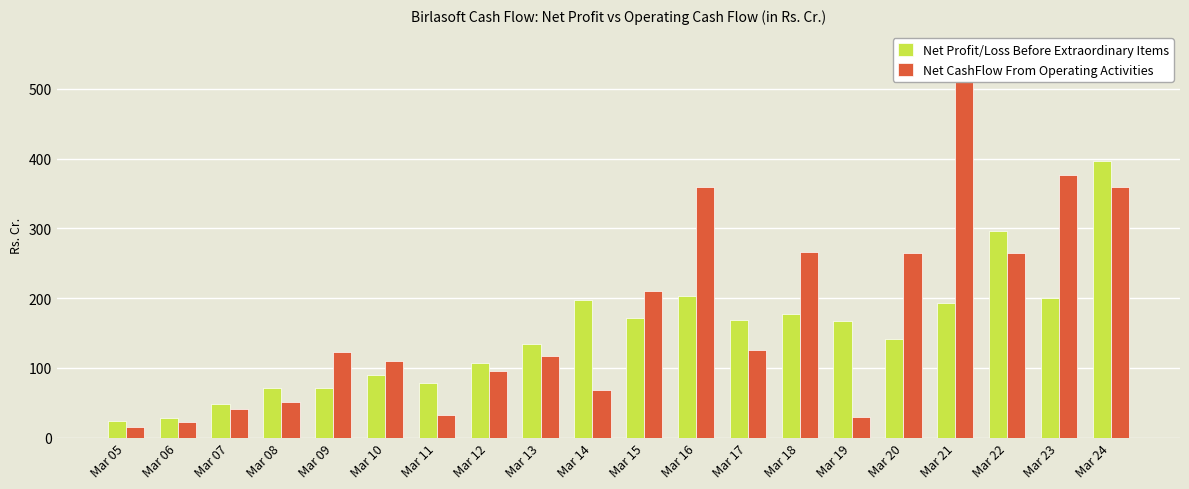

How many values in the Net Profit/Loss Before Extraordinary Items series exceed 167?

10